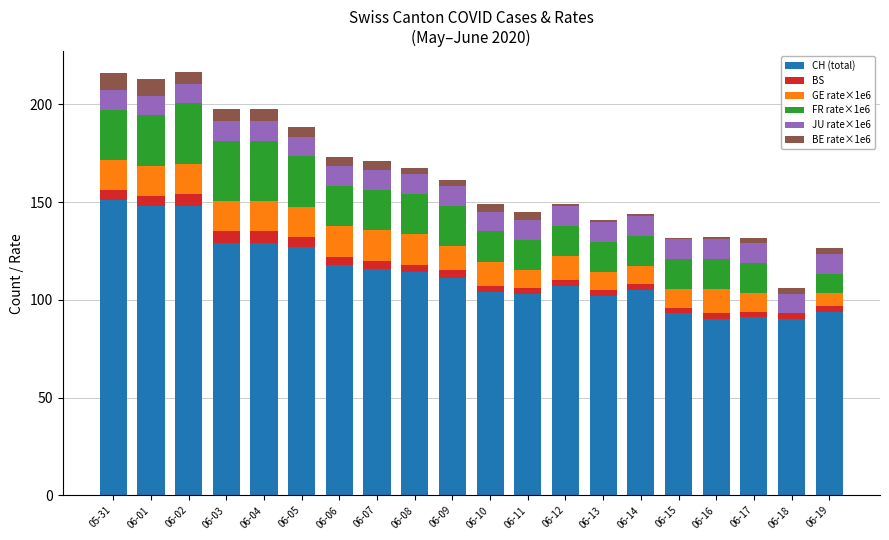

What is the sum of the CH (total) values at 06-02 and 06-01?

296.0